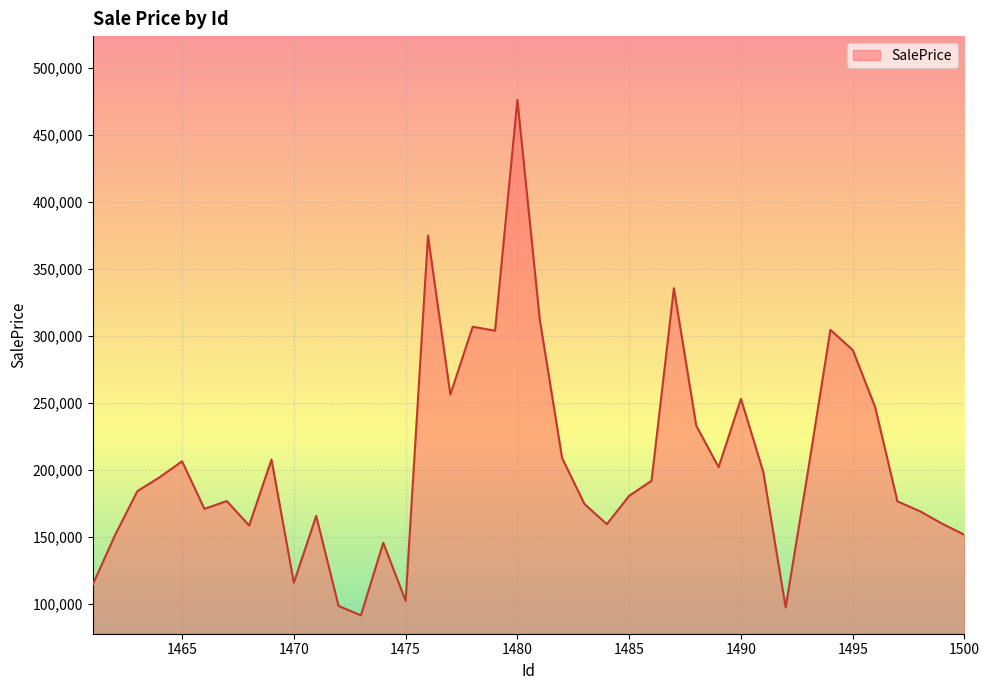

What is the minimum value shown in the chart?

91637.9